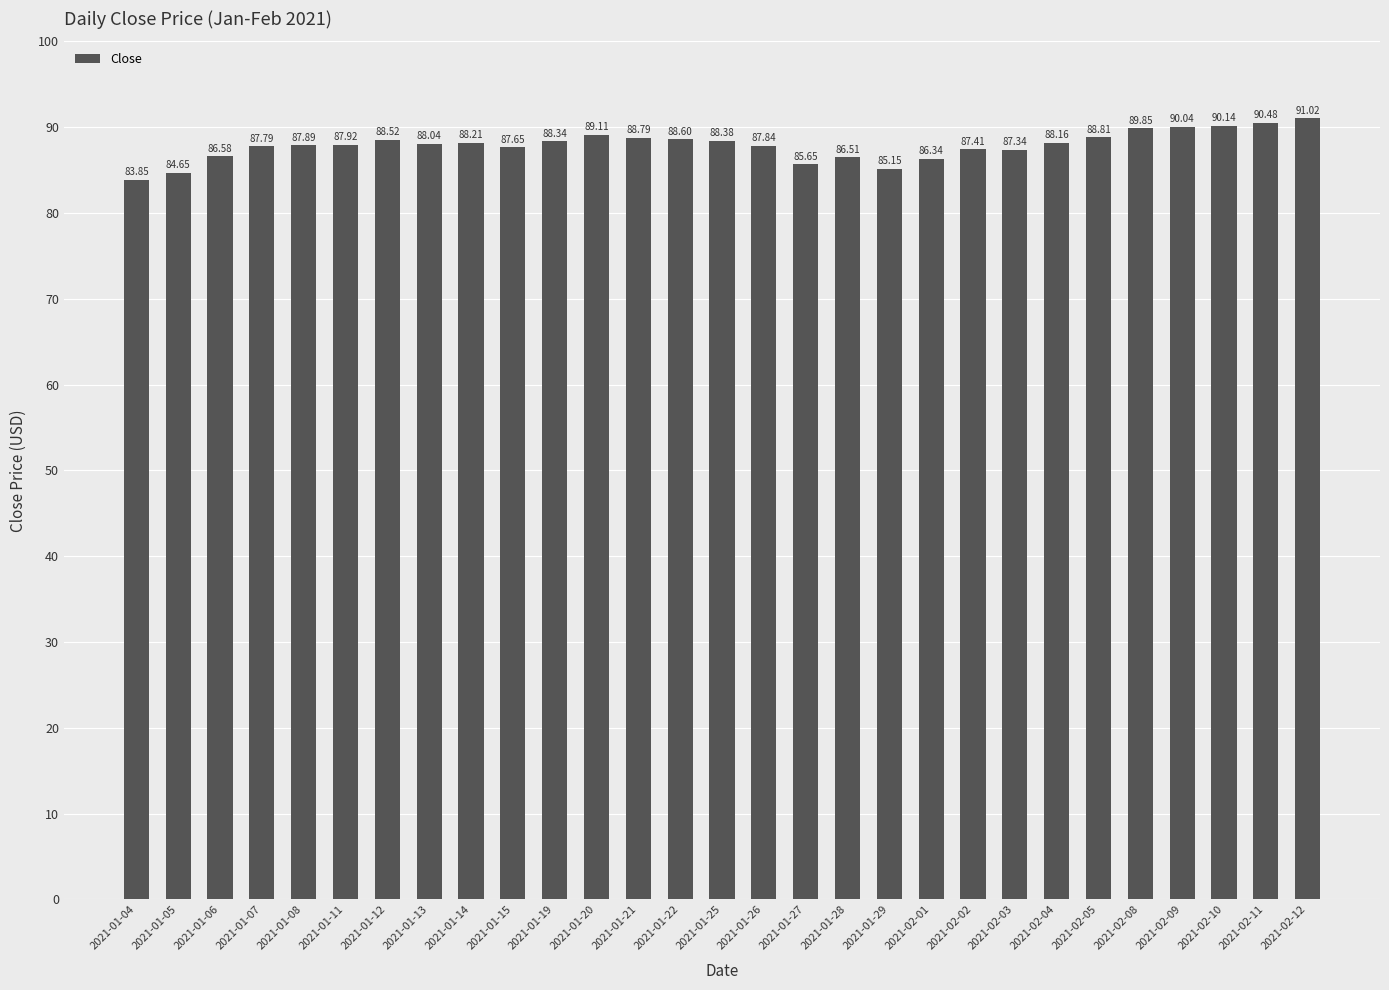

At which category does the chart reach its minimum across all series?

2021-01-04